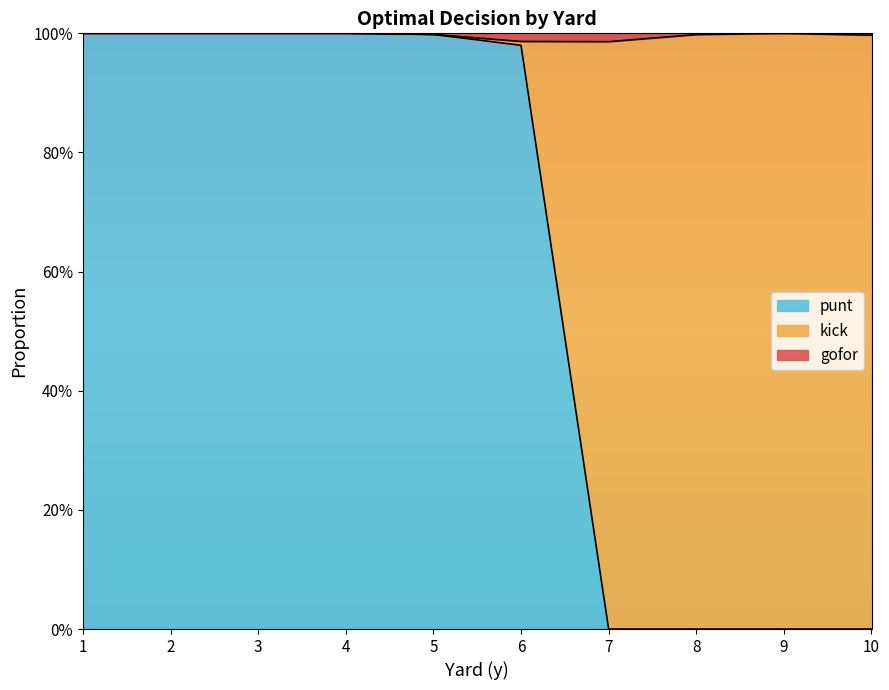

What is the total value across all series at 8?

1.0